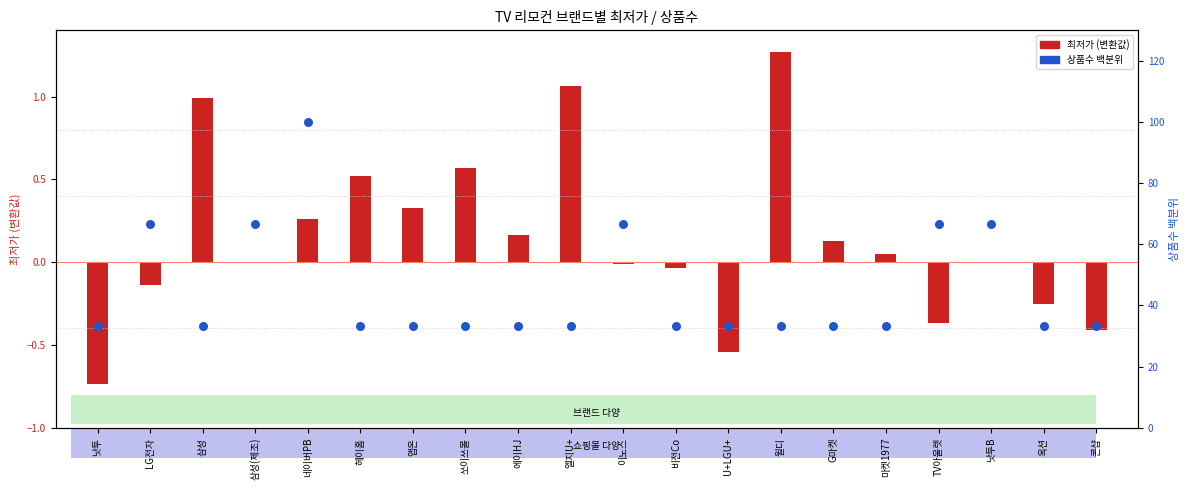

What are all the series names shown in the legend?

최저가 (변환값), 상품수 (백분위)